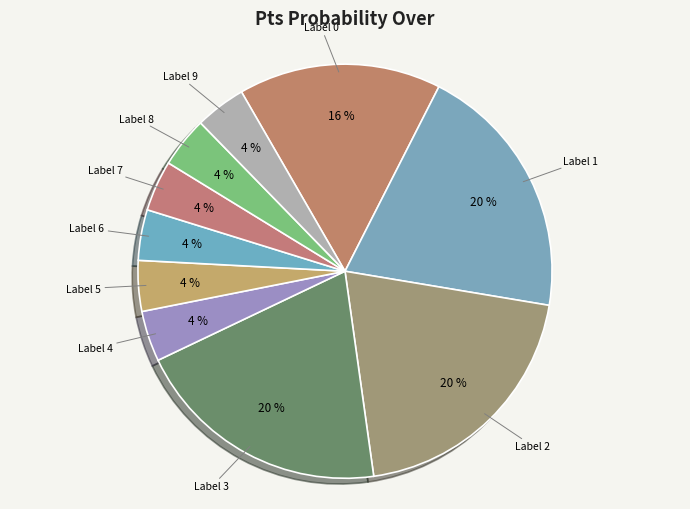

To the nearest percent, what is the difference between the largest and smallest slice percentages?

16%